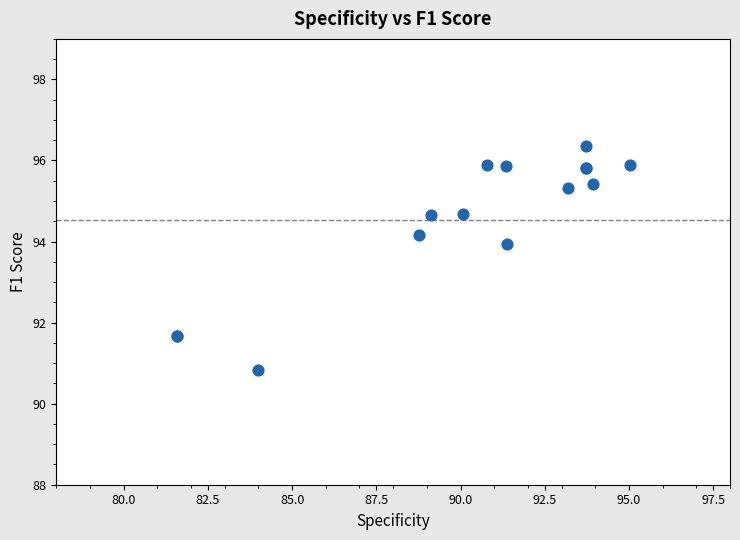

What Y value in the scatter plot is closest to 93?

93.9